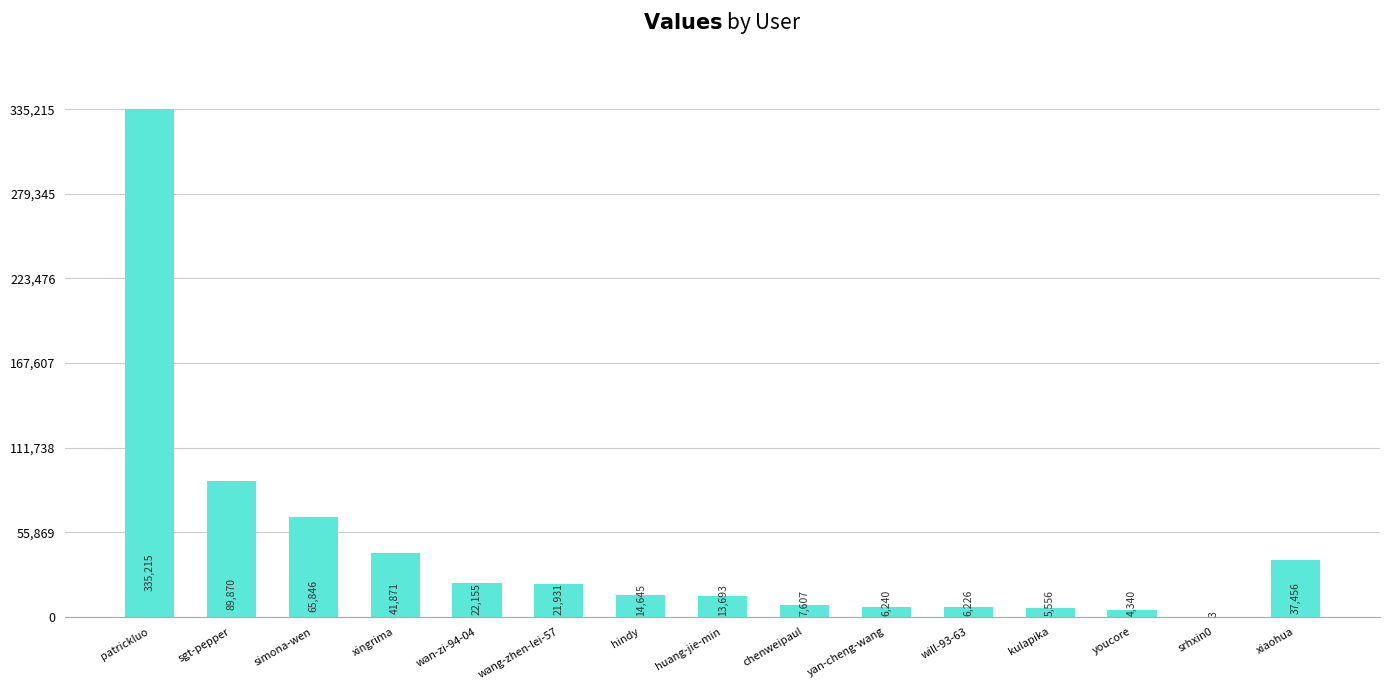

Reading left to right, transcribe all the data shown in this chart.

335215	89870	65846	41871	22155	21931	14645	13693	7607	6240	6226	5556	4340	3	37456